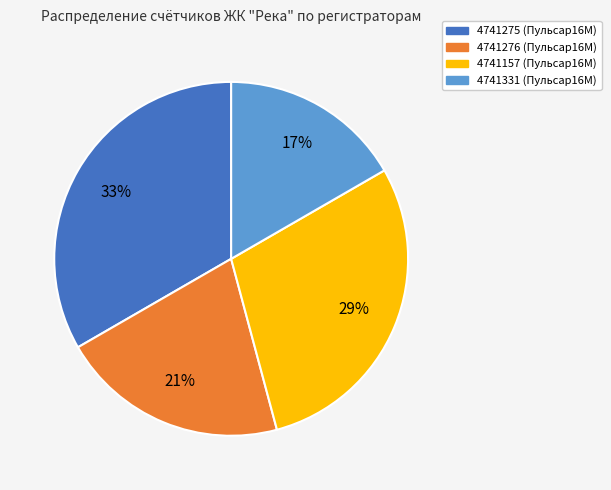

To the nearest percent, what percentage of the pie is 4741275 (Пульсар16М)?

33%